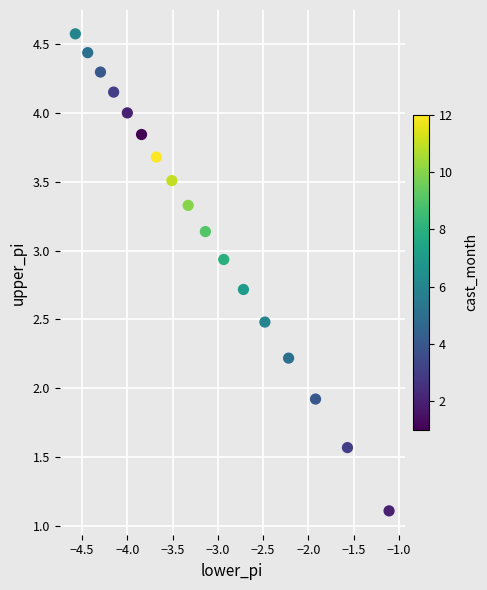

What Y value in the scatter plot is closest to 2?

1.9